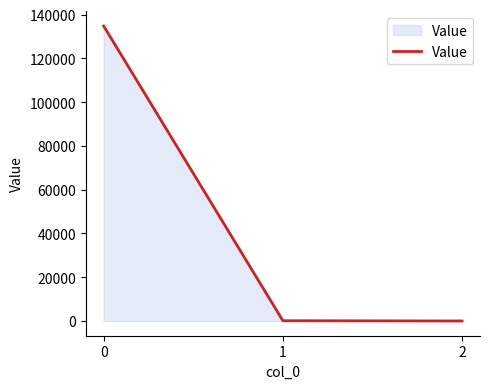

What is the maximum value shown in the chart?

134798.6